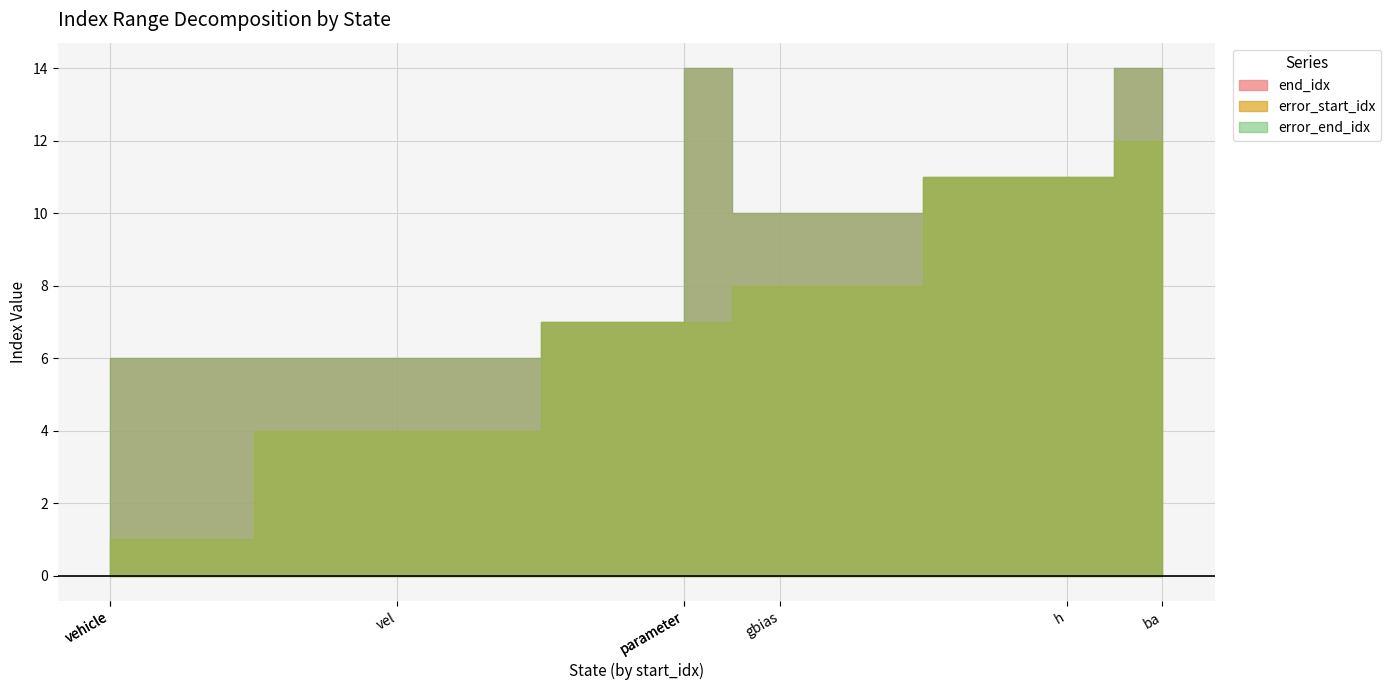

True or false: error_end_idx and end_idx intersect in this chart.

False